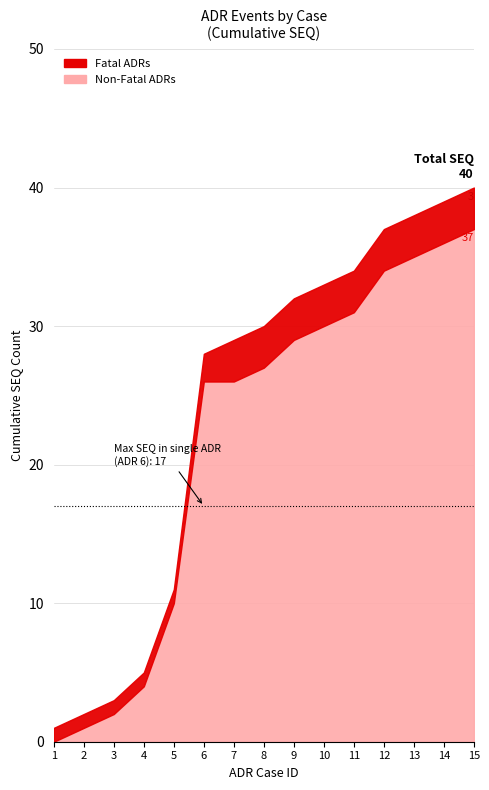

At which label is Fatal ADRs closest to 0?

2